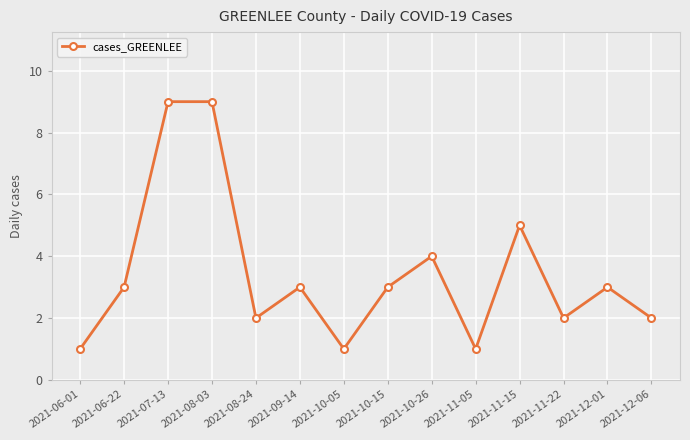

True or false: there are more than 1 points higher than both neighbors.

True